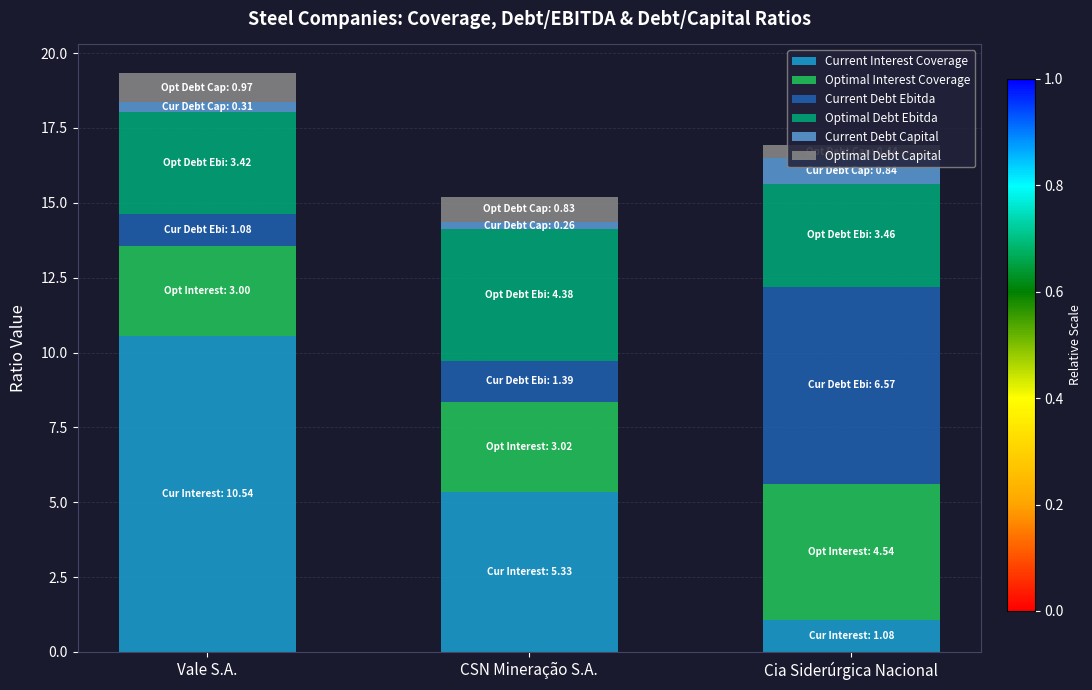

At which label does Current Interest Coverage first exceed 5?

Vale S.A.